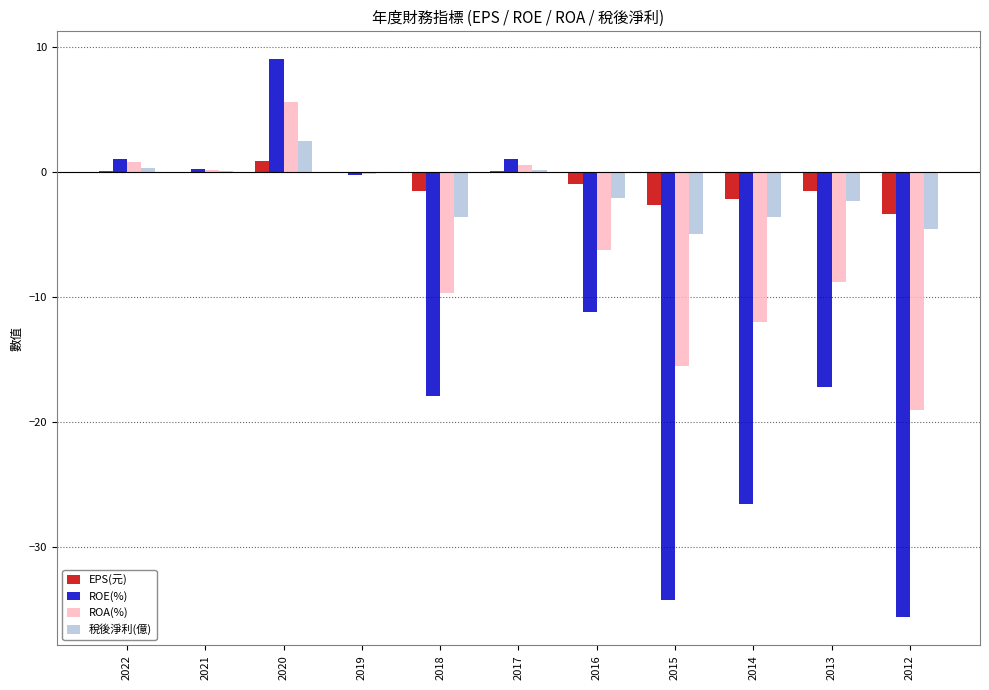

Count the number of data series in this chart.

4